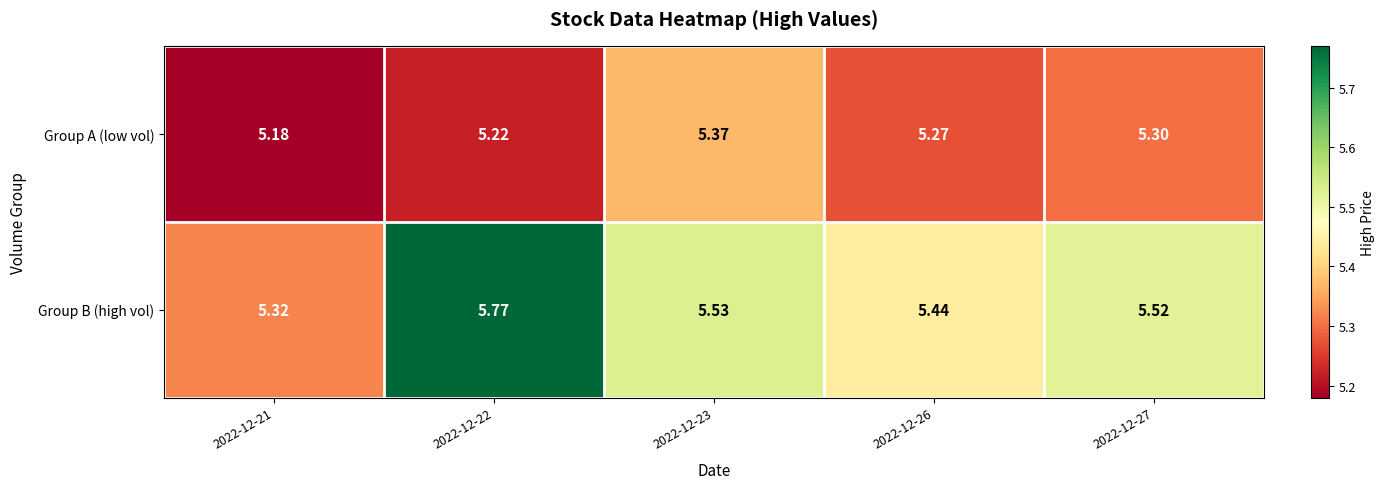

At which category is the sum across all series the highest?

2022-12-22